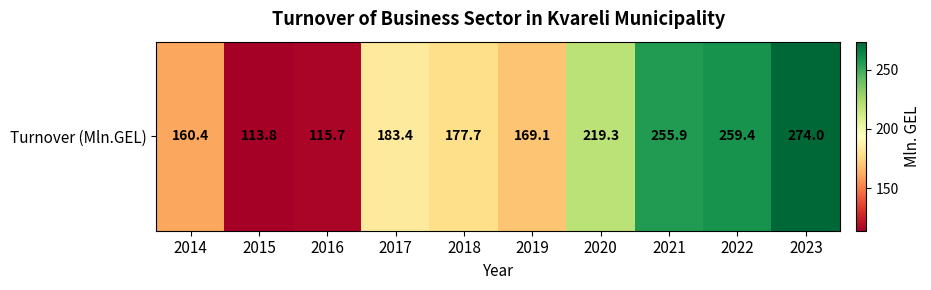

Rank the categories by value from lowest to highest.

2015, 2016, 2014, 2019, 2018, 2017, 2020, 2021, 2022, 2023